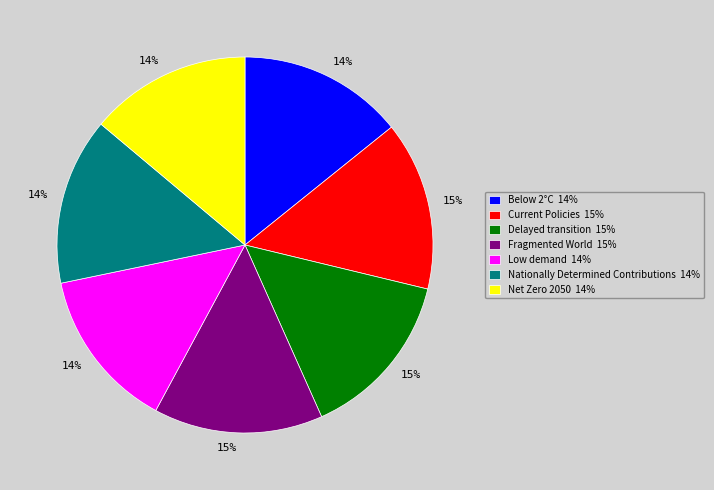

Is there any slice that represents more than half of the pie?

No